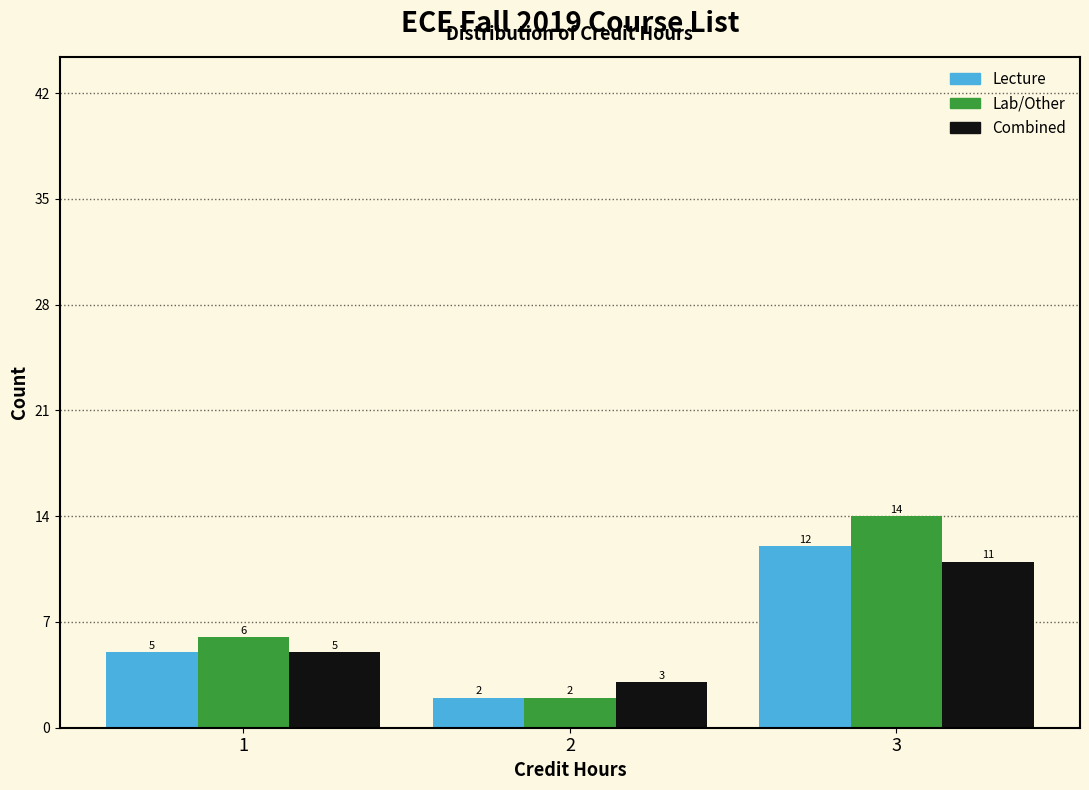

Reading left to right, transcribe all the data shown in this chart.

Lecture: 1=5	2=2	3=12
Lab/Other: 1=6	2=2	3=14
Combined: 1=5	2=3	3=11